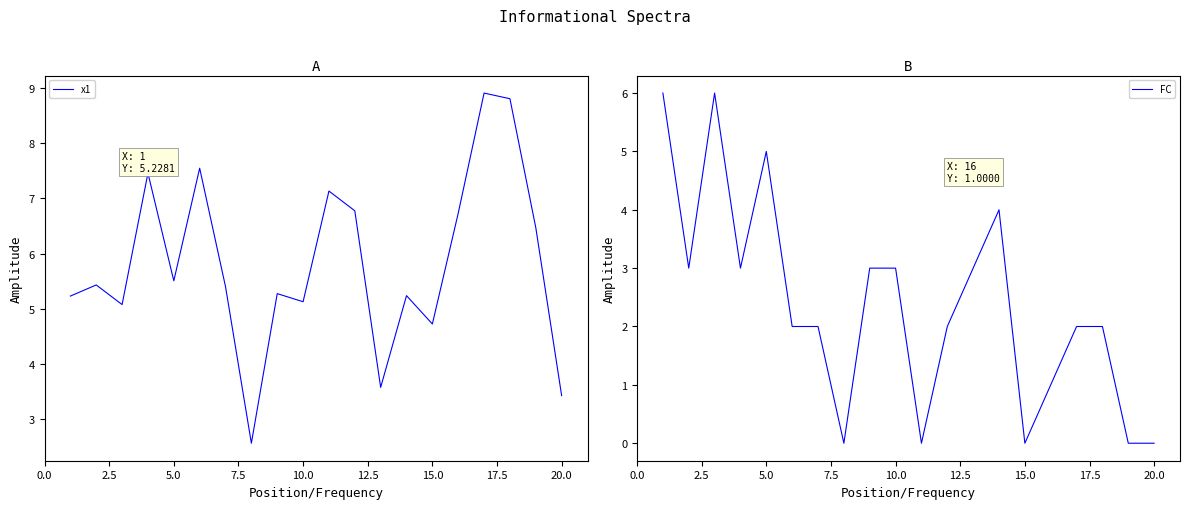

List the series in order of their peak value, lowest first.

FC, x1